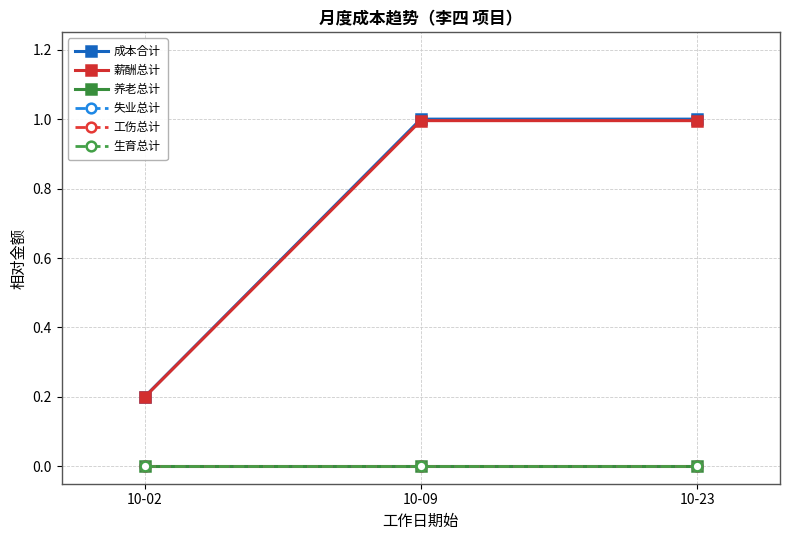

What are all the series names shown in the legend?

成本合计, 薪酬总计, 养老总计, 失业总计, 工伤总计, 生育总计